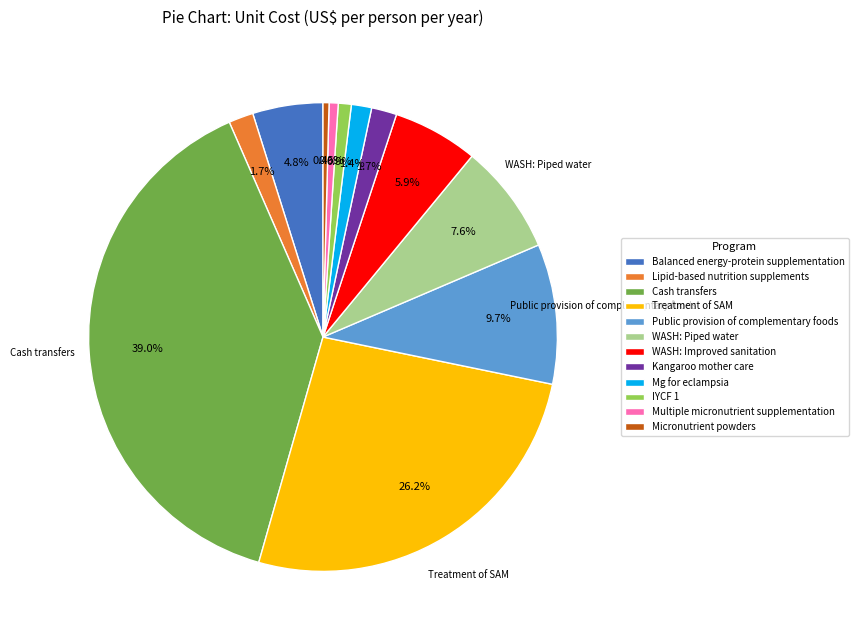

Is there a majority slice in this chart?

No